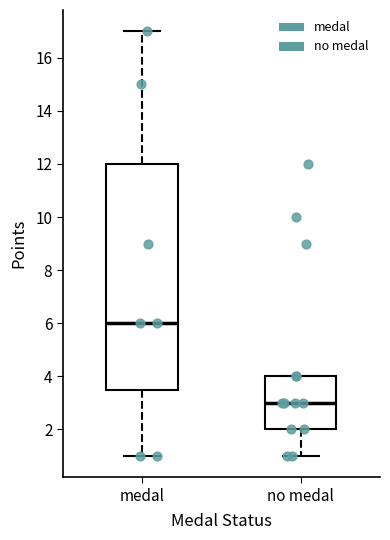

Reading left to right, read every box against the y-axis: the position of its median line, the range the box covers, and the ends of its whiskers. The values are not printed on the chart, so give them approximately, as read against the axis.

medal: median 6.0, box 3.6 to 12.0, whiskers 1.0 to 17.0
no medal: median 3.0, box 2.0 to 4.0, whiskers 1.0 to 4.0